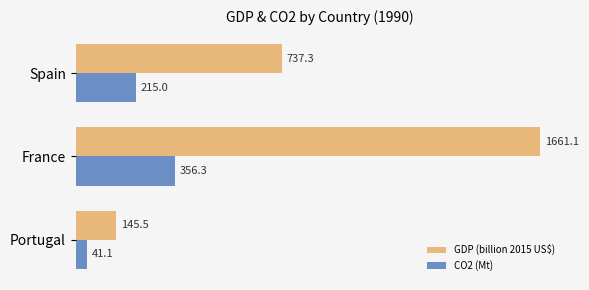

Rank the categories by GDP (billion 2015 US$) value from highest to lowest.

France, Spain, Portugal